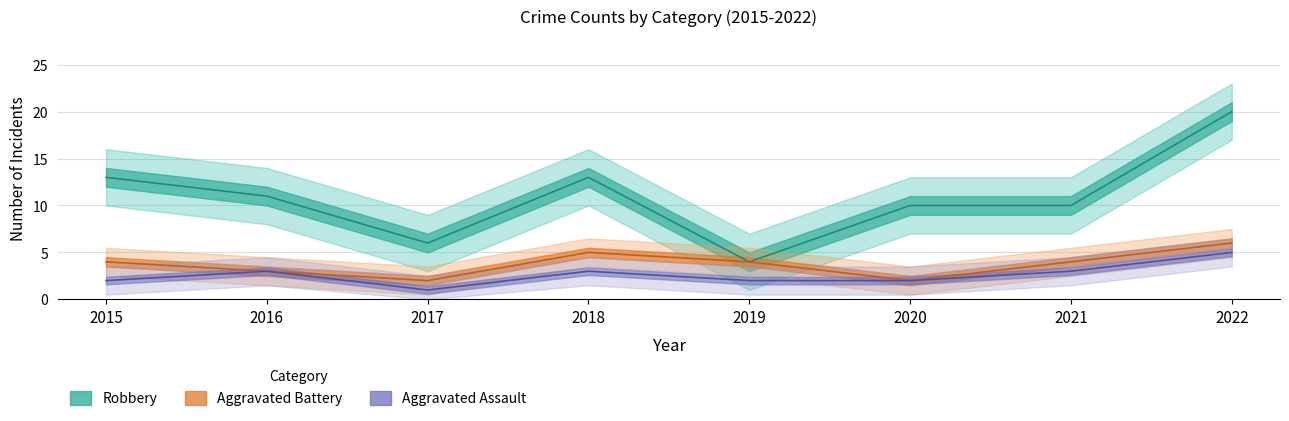

What is the value of the Aggravated Battery point at the 5th from the left?

4